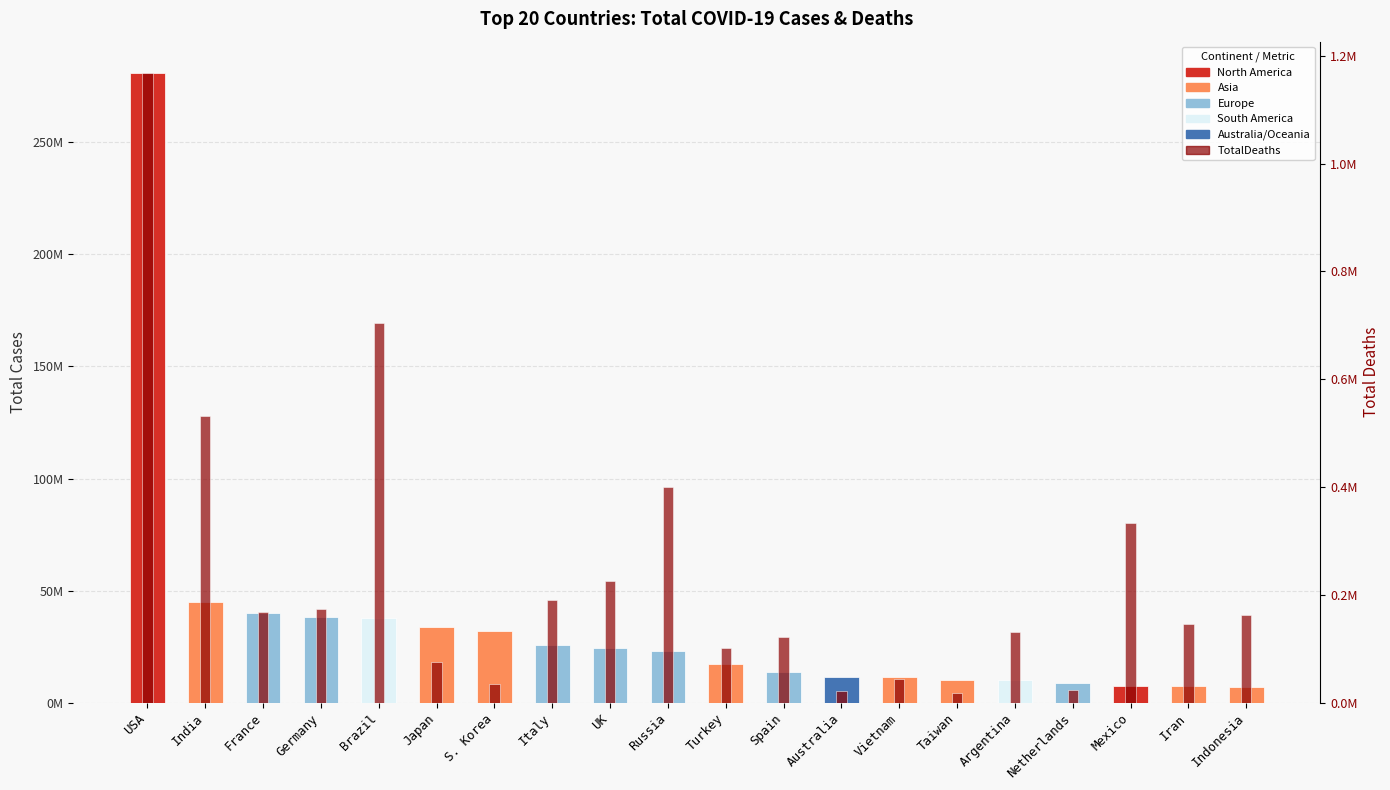

What is the difference between the TotalCases values at India and Italy?

19100898